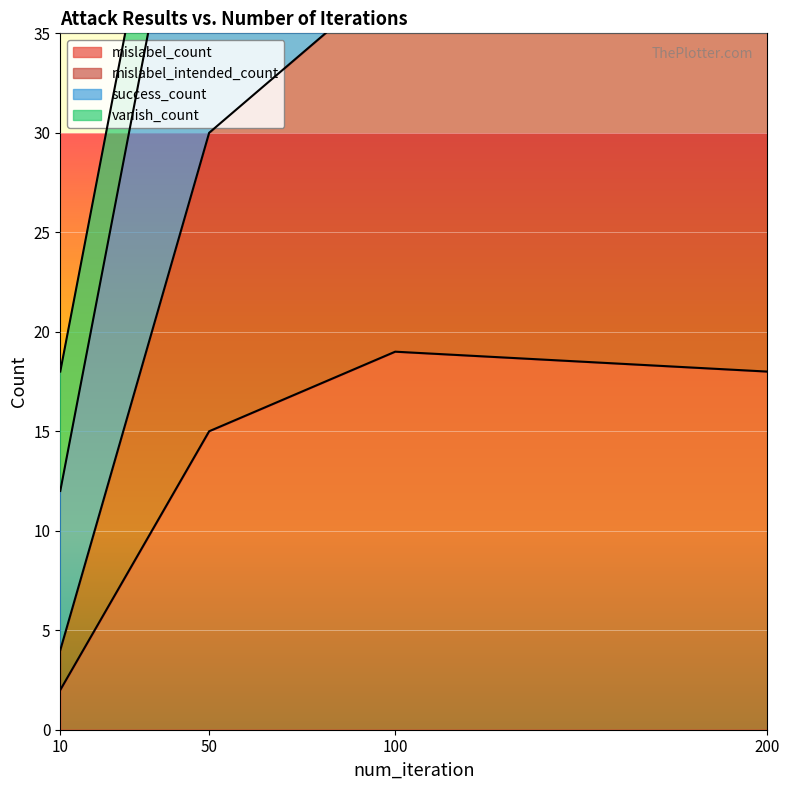

True or false: mislabel_count and mislabel_intended_count cross at least once.

False